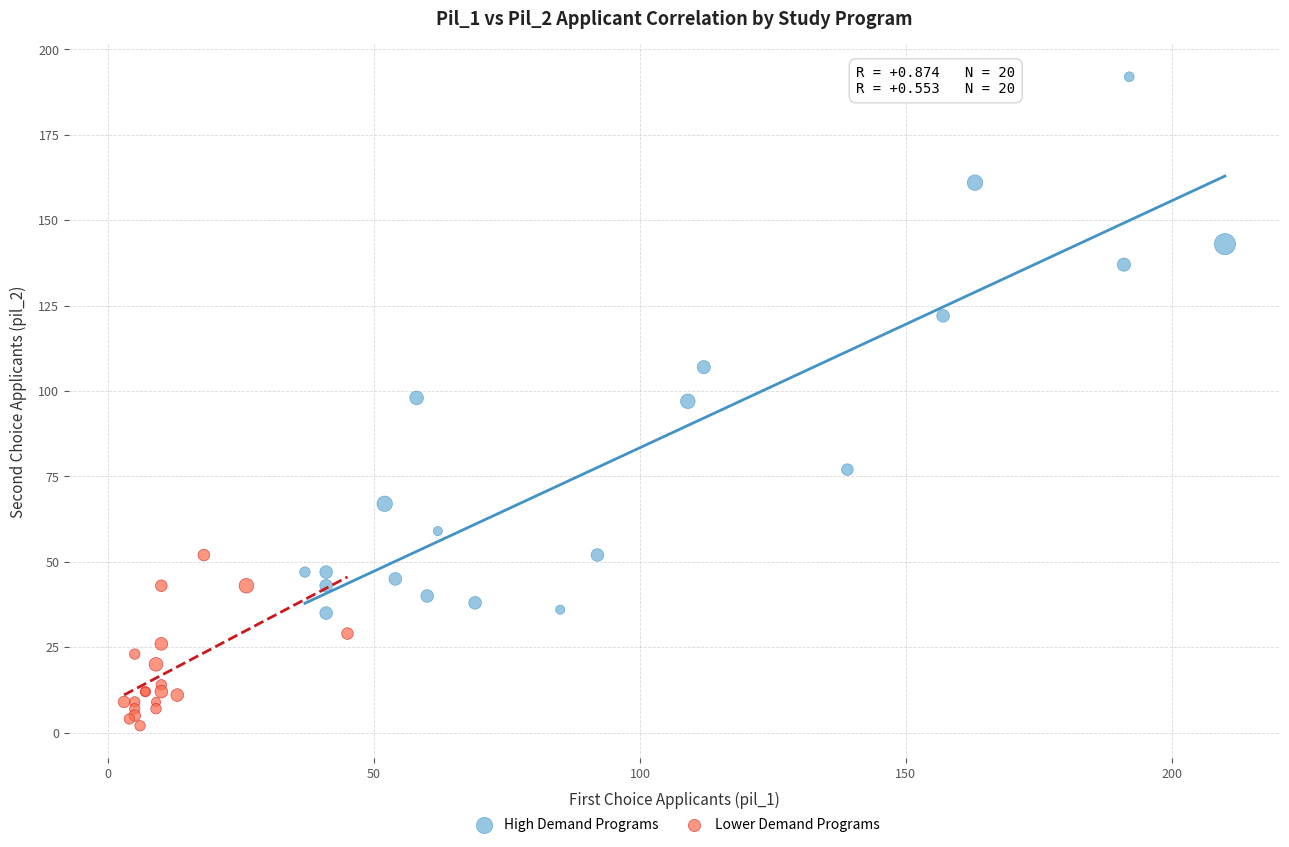

Which series reaches the minimum Y coordinate?

Lower Demand Programs